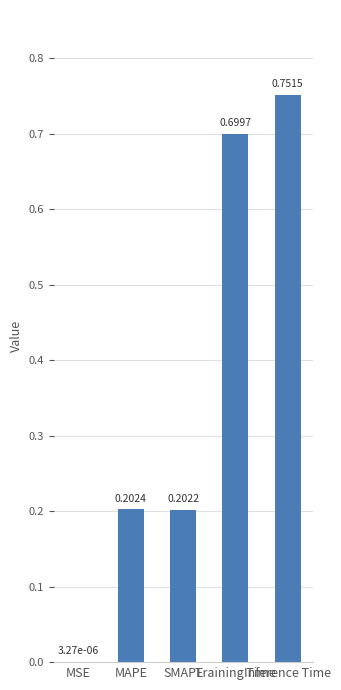

What is the change in value from SMAPE to Inference Time?

+0.5